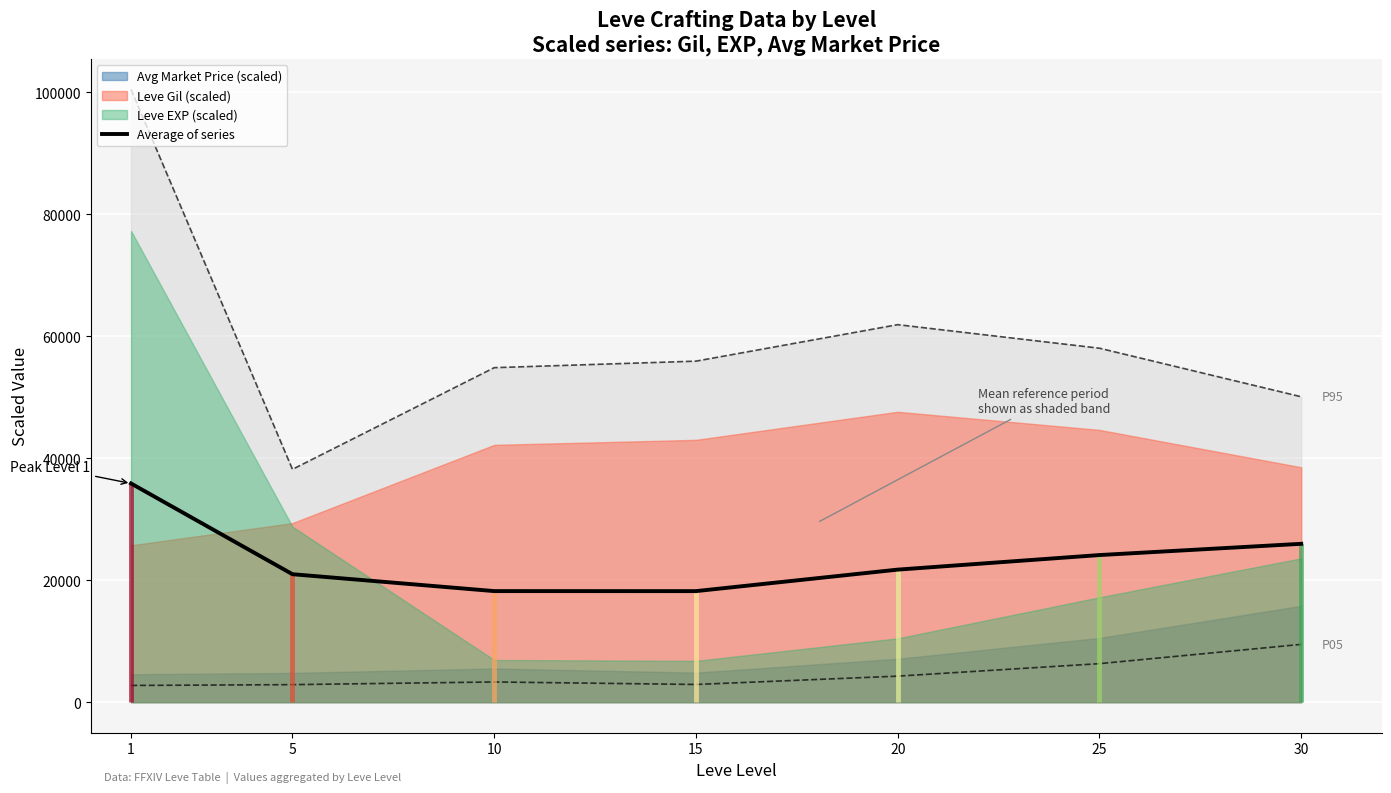

Reading left to right, extract all data points from this chart.

1=35865.6	5=20986.3	10=18216.7	15=18212.8	20=21737.7	25=24126.5	30=25972.6